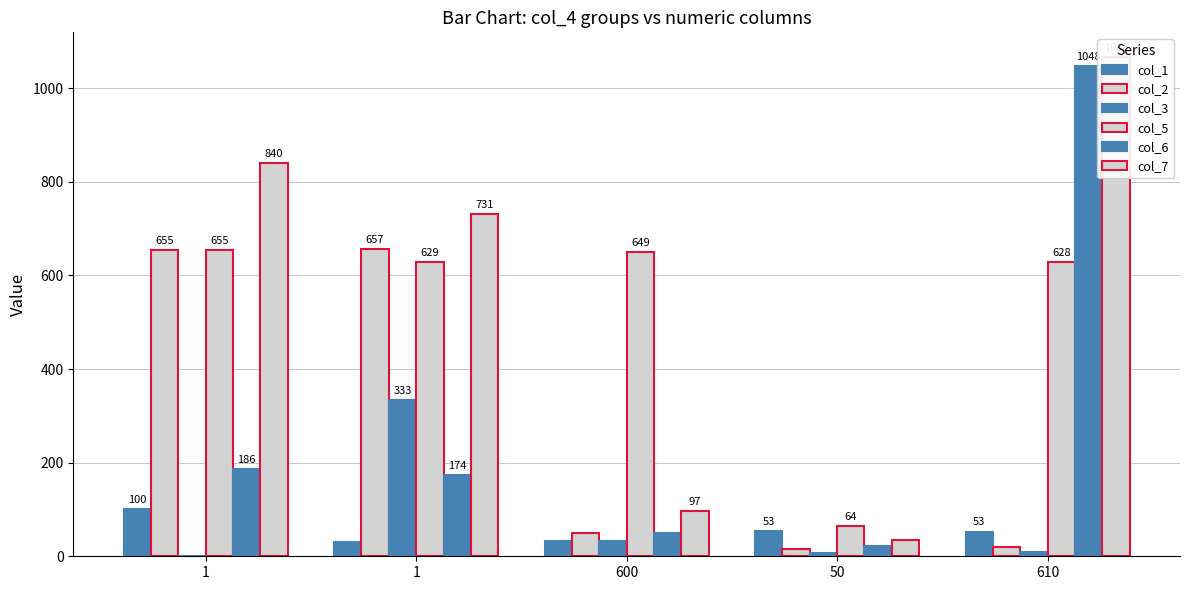

Read the col_1 value at 50.

53.3